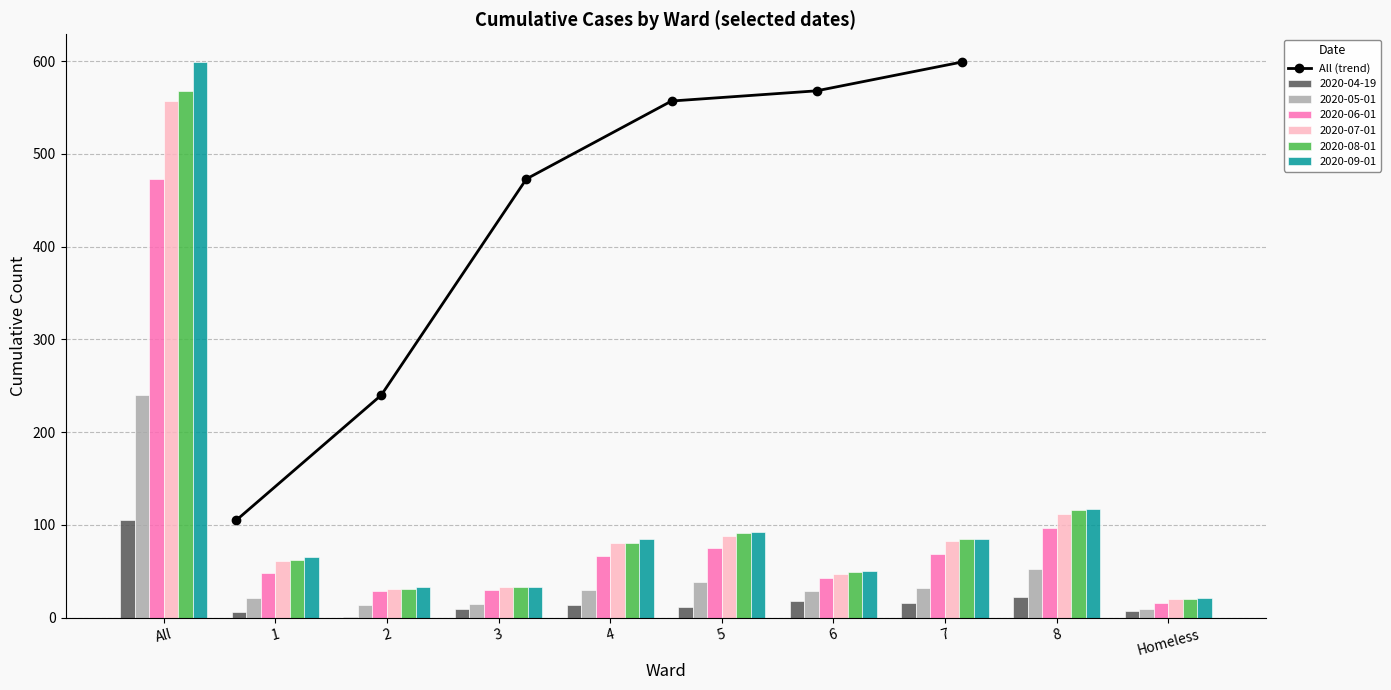

What is the lowest value of the All (trend) series?

105